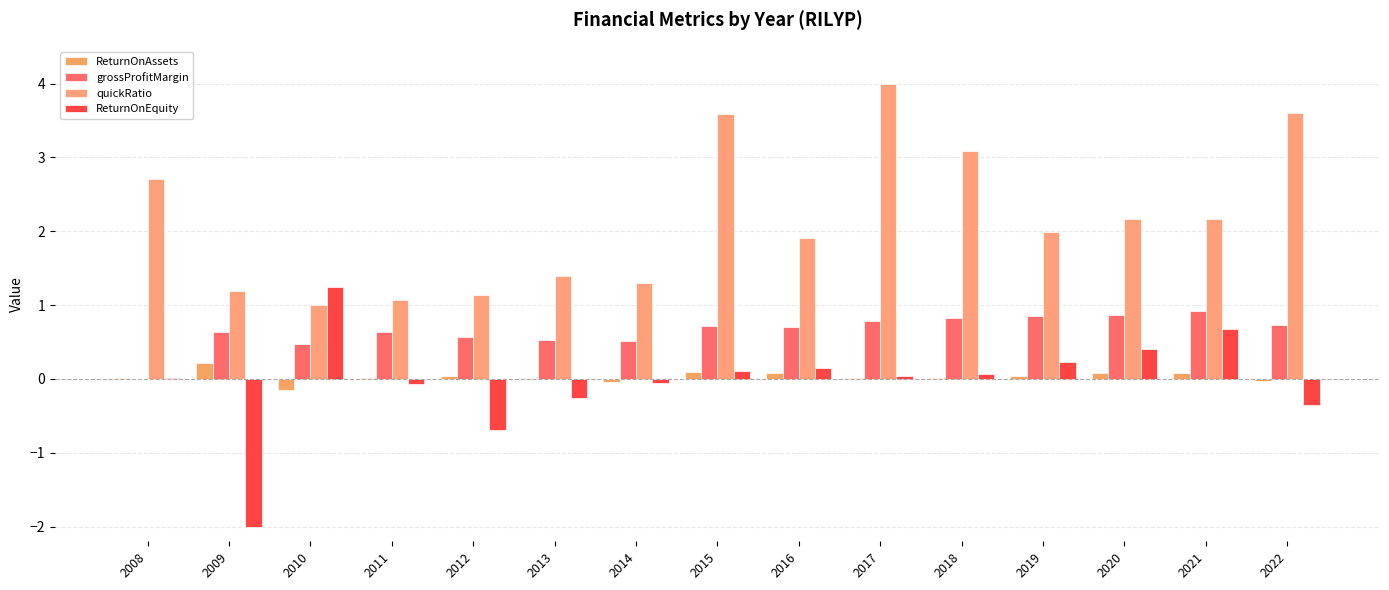

Between 2013 and 2020, which series saw the biggest shift?

quickRatio